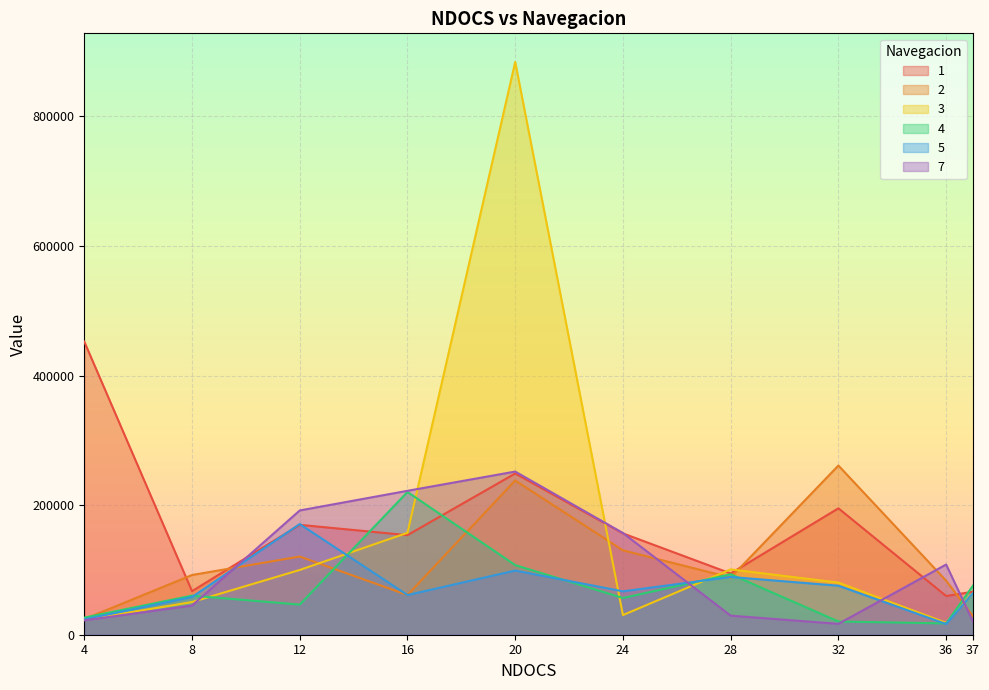

The 3 series shows 50427 at 8. True or false?

True